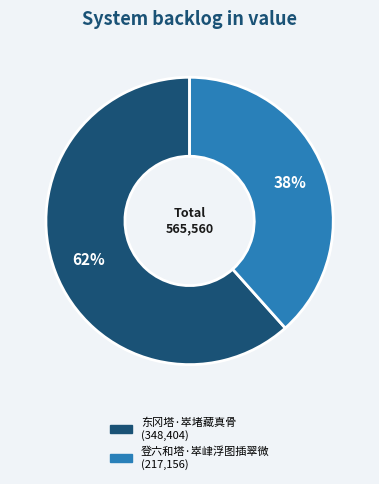

Is it true that 东冈塔·崒堵藏真骨 is 71% of the pie?

False